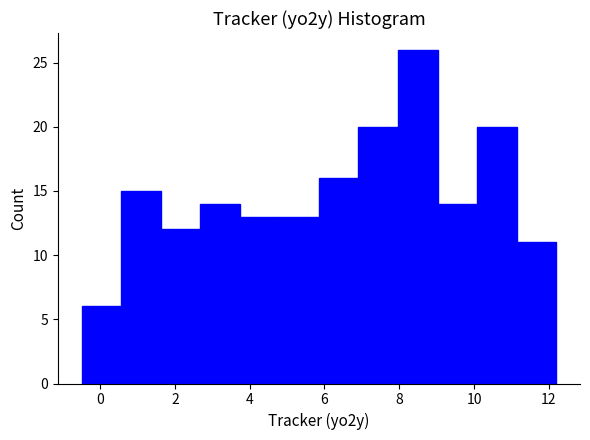

Reading left to right, transcribe this chart: for each bar, give the range it covers on the x-axis and its height. Neither the bar edges nor the heights are printed on the chart, so give them approximately, as read against the axes.

-0.4 to 0.6: 6
0.6 to 1.6: 15
1.6 to 2.6: 12
2.6 to 3.8: 14
3.8 to 4.8: 13
4.8 to 5.8: 13
5.8 to 7.0: 16
7.0 to 8.0: 20
8.0 to 9.0: 26
9.0 to 10.0: 14
10.0 to 11.2: 20
11.2 to 12.2: 11